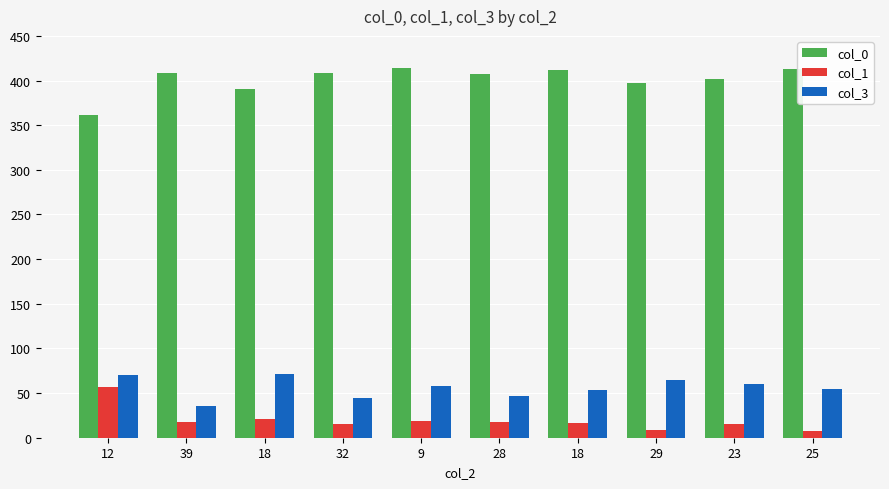

What is the sum of the col_1 values at 28 and 9?

37